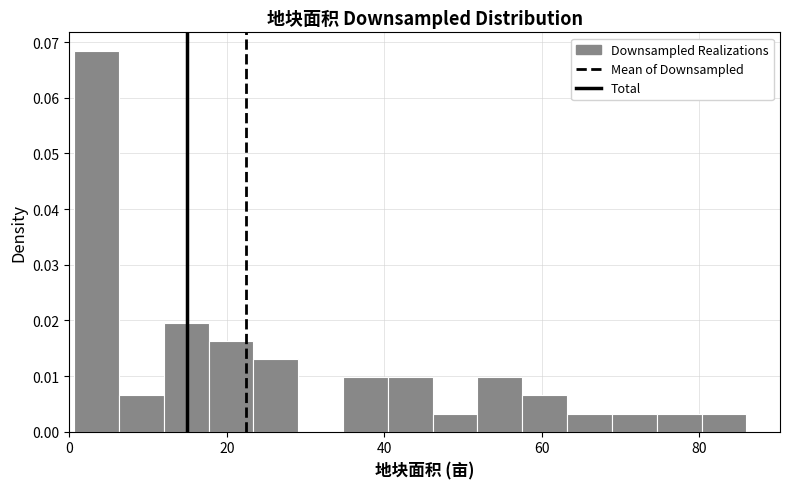

Read against the x-axis, roughly where is the centre of the tallest bar?

4